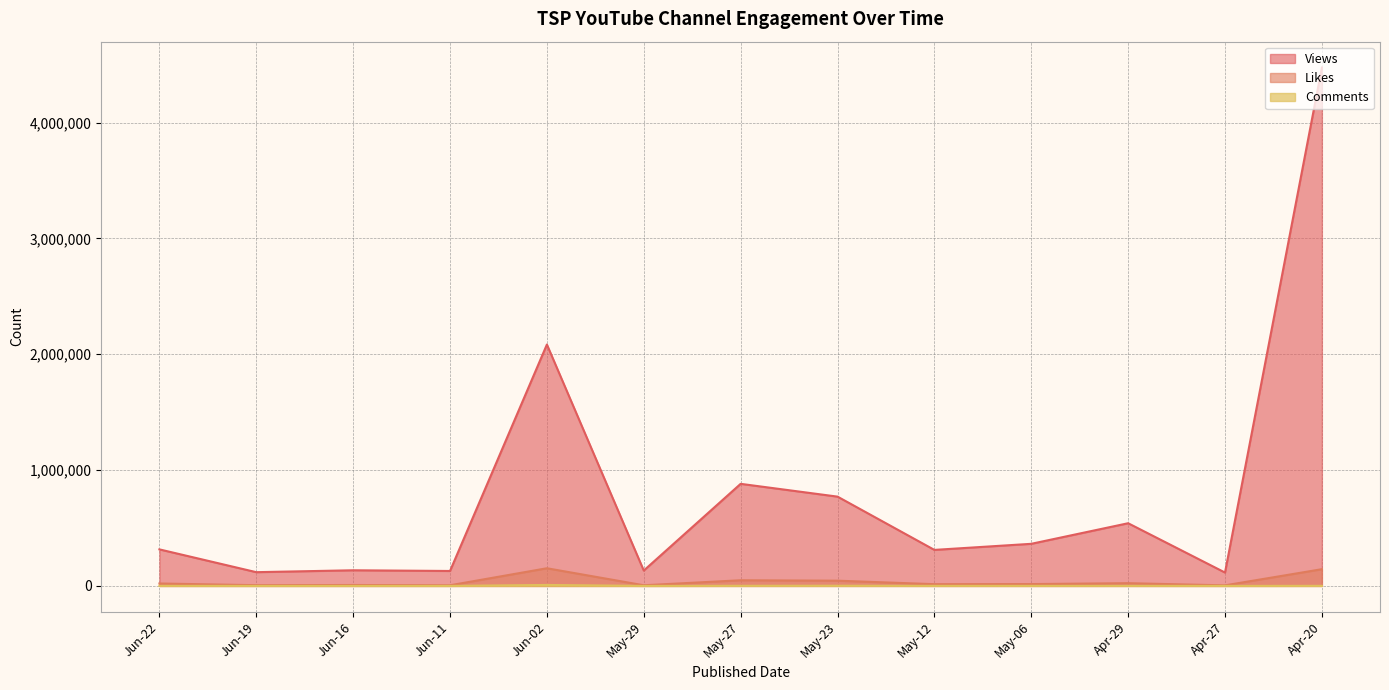

Reading left to right, transcribe all the data shown in this chart.

Views: 315446	118641	134977	128962	2083924	132654	881251	770836	310919	363450	541163	115383	4474811
Likes: 20889	6221	7838	5405	152459	5541	48822	45124	14986	15847	23621	4786	144330
Comments: 522	21	86	51	8332	34	1107	1625	527	436	579	149	701